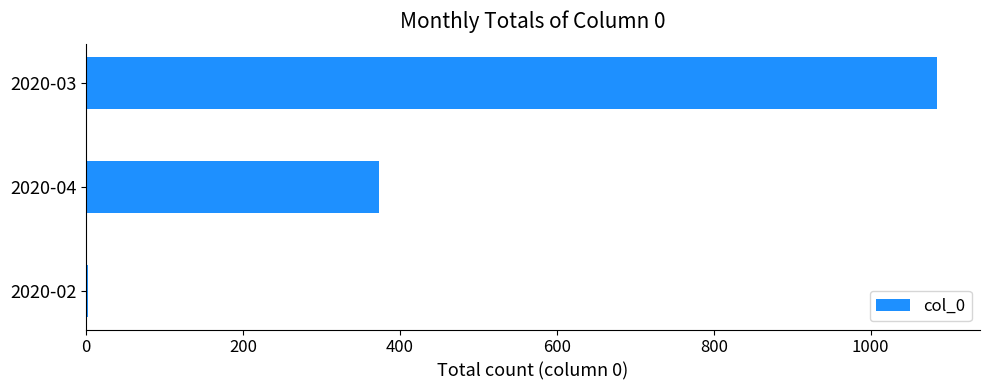

Which has a higher value, 2020-04 or 2020-03?

2020-03